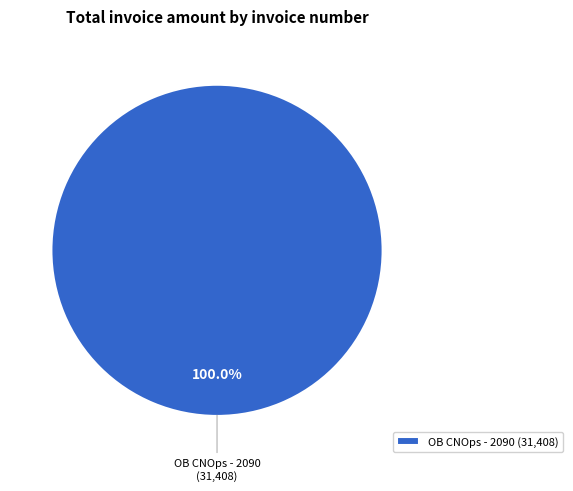

Rank the categories by value from lowest to highest.

OB CNOps - 2090